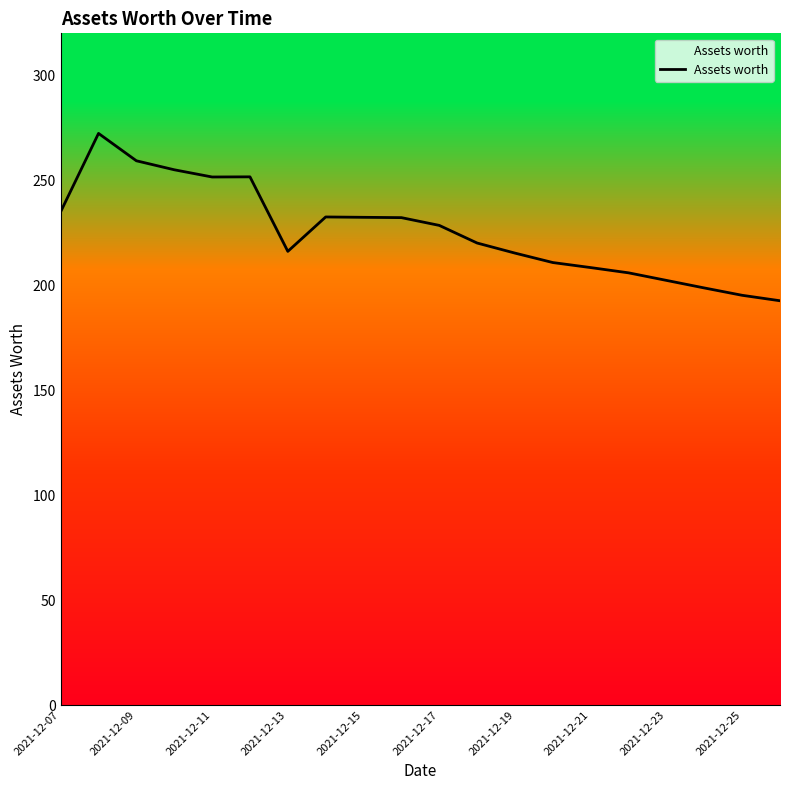

How many distinct data groups are displayed?

1